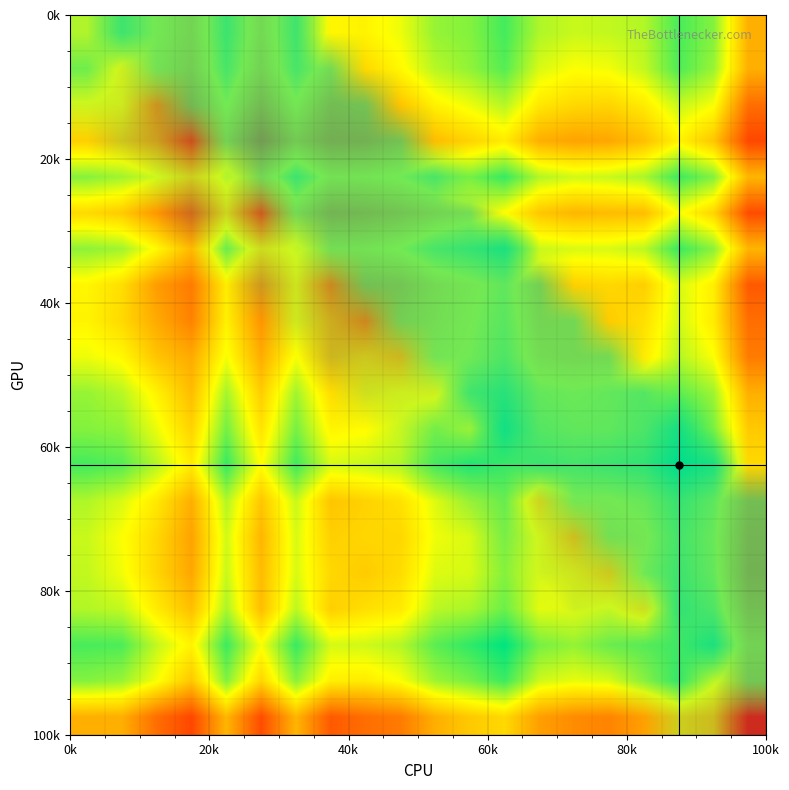

How many categories are shown in the chart?

20